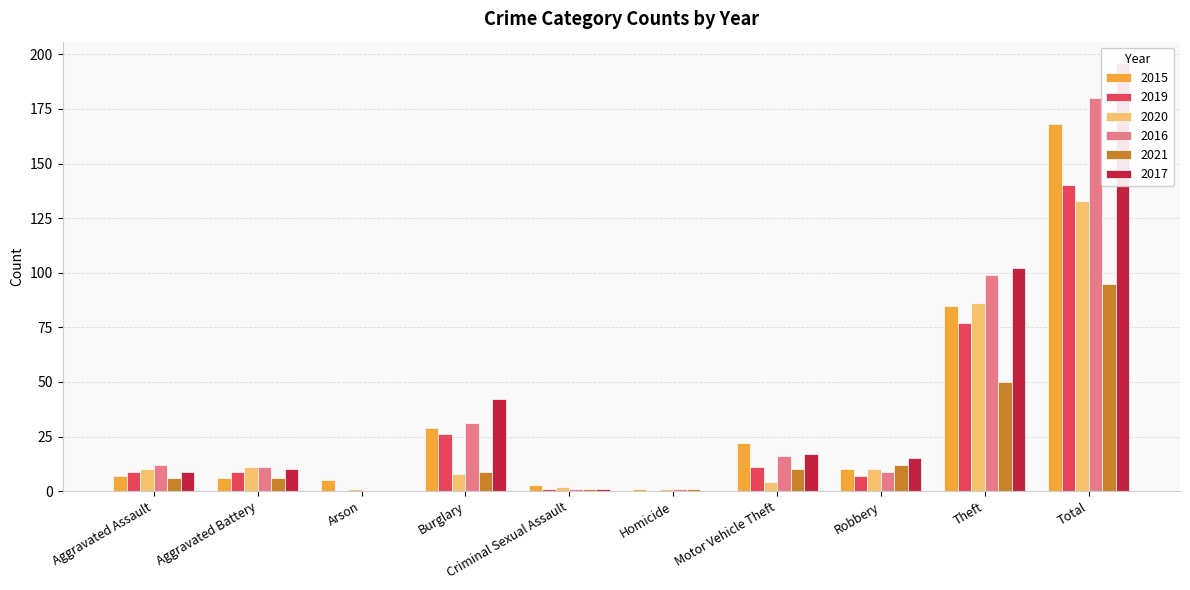

Does the chart contain stacked bars?

No